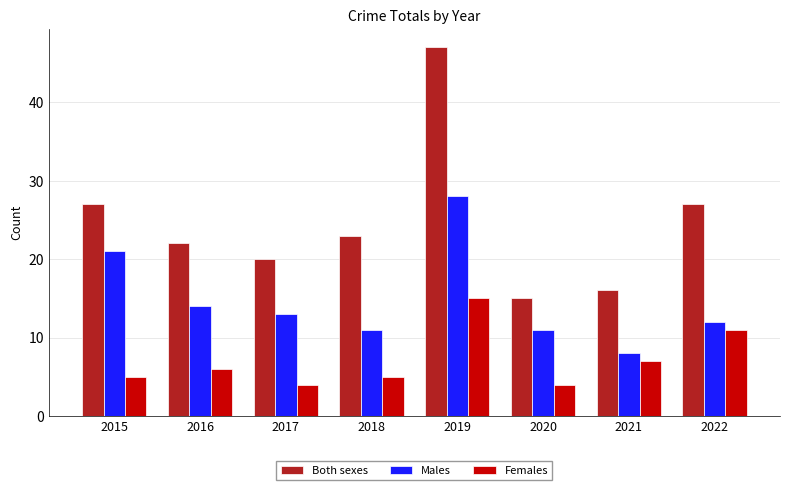

List the series in order of their peak value, lowest first.

Females, Males, Both sexes